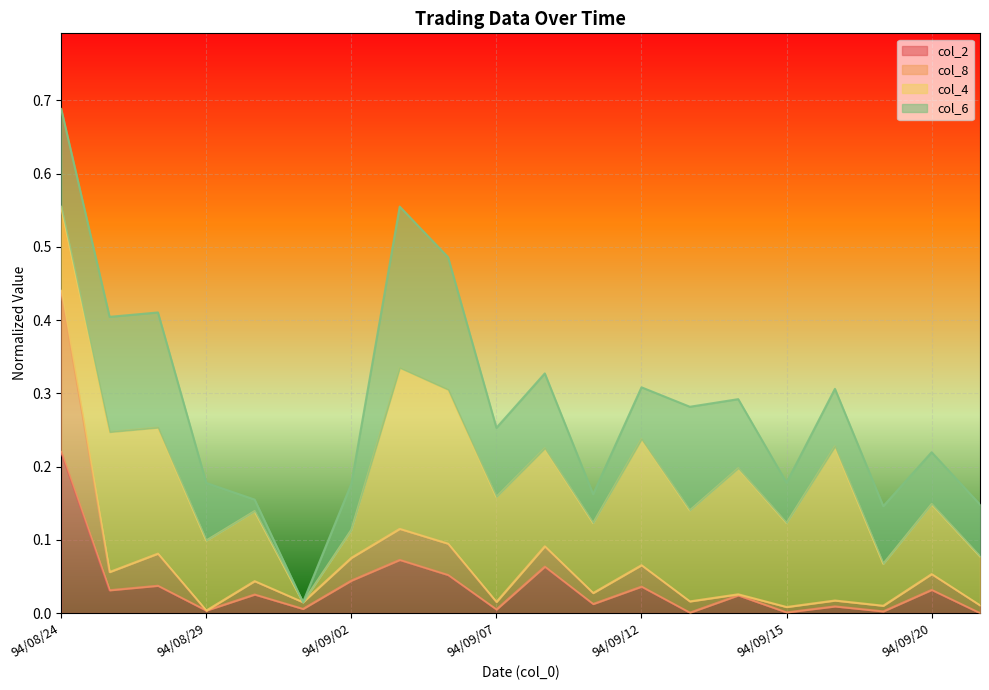

True or false: col_8 and col_2 cross at least once.

False